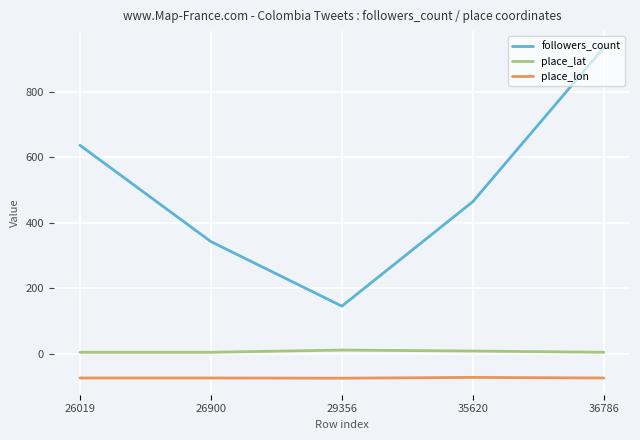

Which series has the largest range (max minus min)?

followers_count